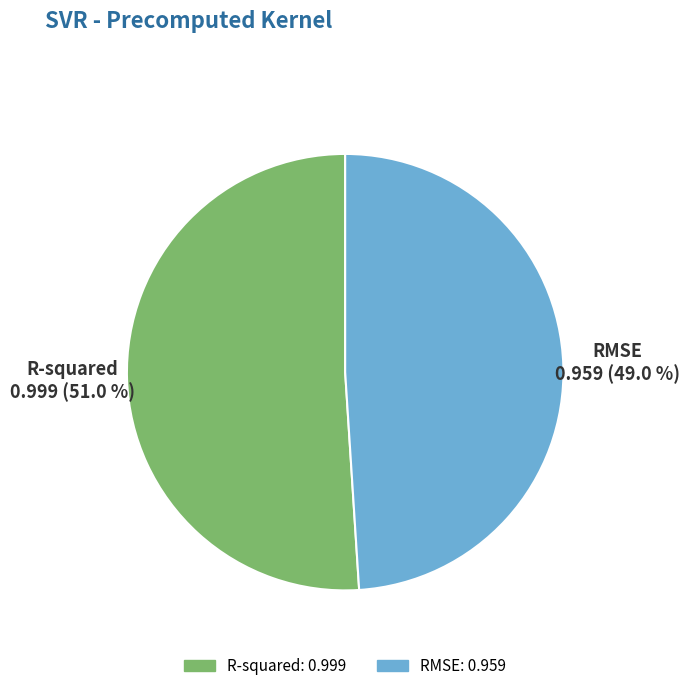

What is the majority slice?

R-squared